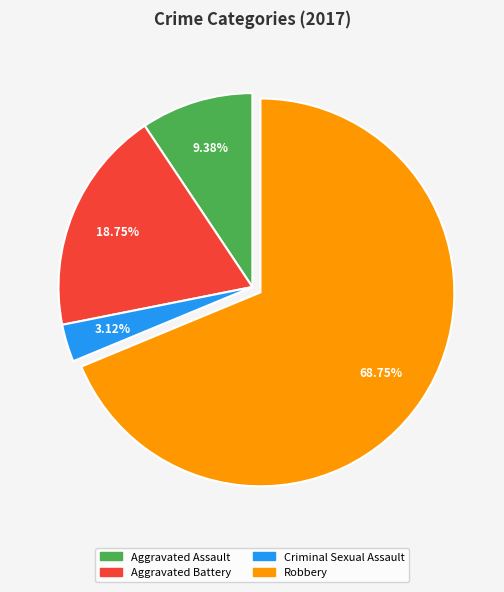

To the nearest percent, what percentage of the pie is Robbery?

69%